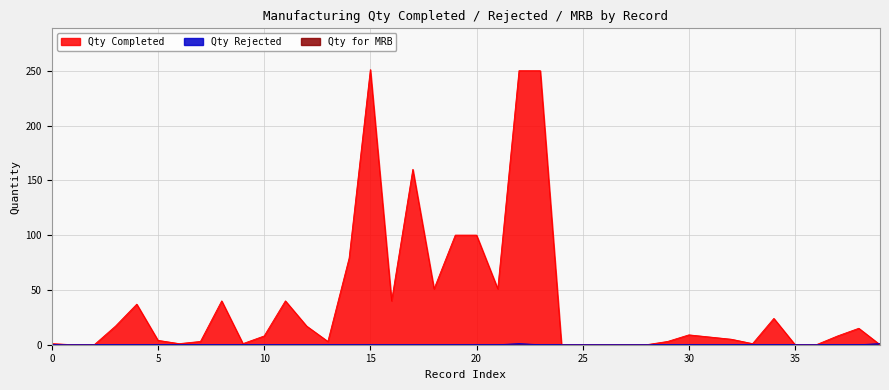

What is the difference between the highest and lowest values at 37?

8